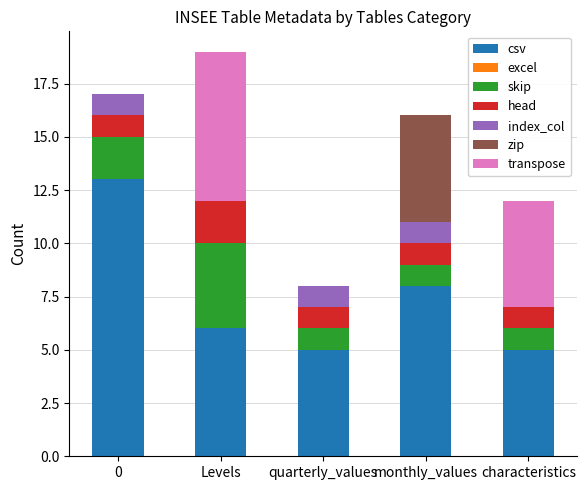

Reading left to right, list the values for the csv series.

0=13	Levels=6	quarterly_values=5	monthly_values=8	characteristics=5